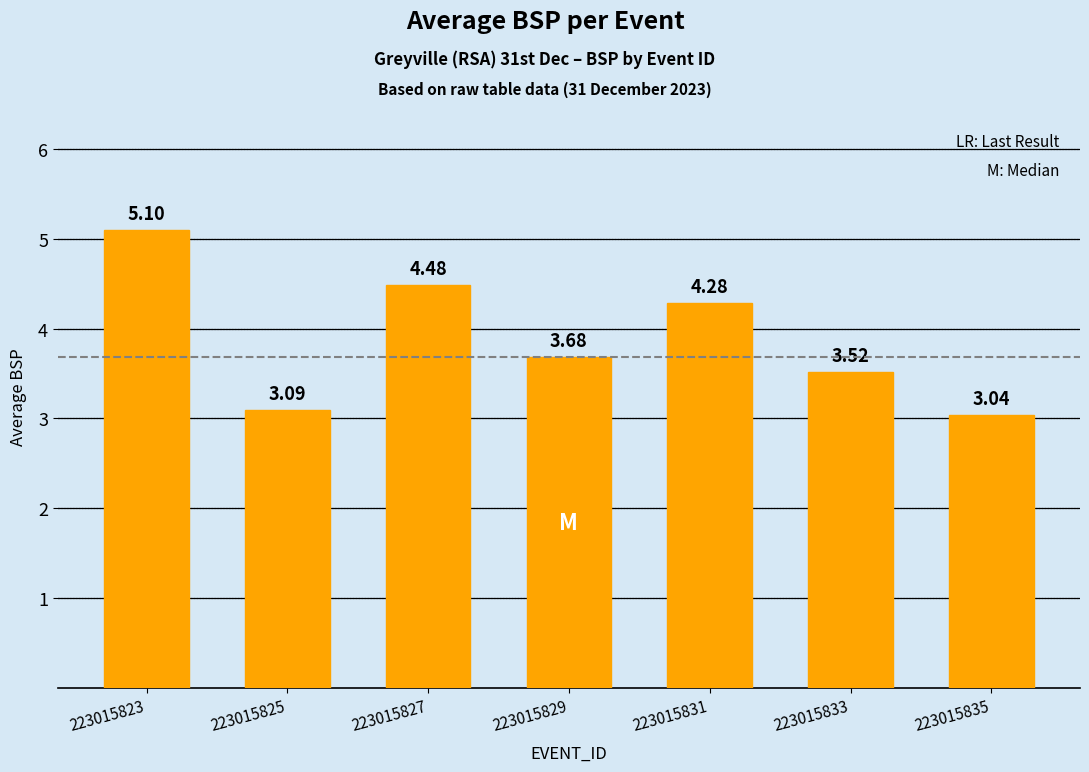

List the labels in order of value, smallest first.

223015835, 223015825, 223015833, 223015829, 223015831, 223015827, 223015823